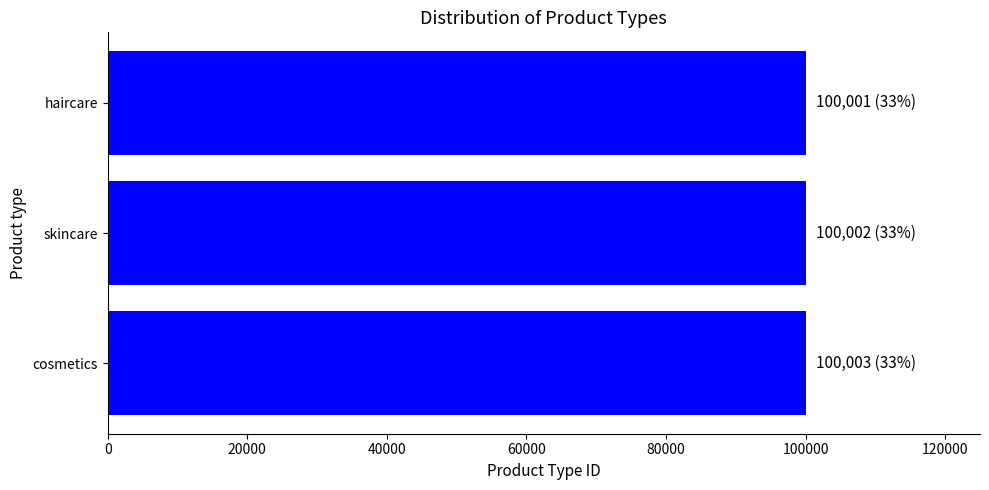

What is the label of the 3rd bar from the top?

cosmetics